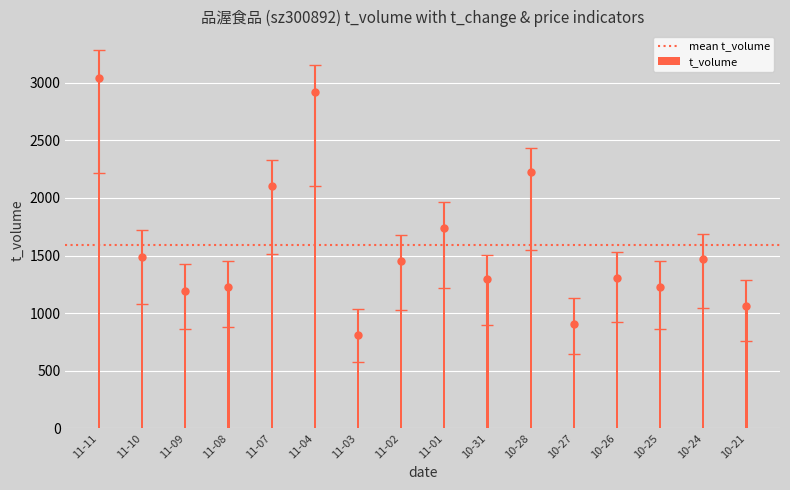

What is the sum of all t_volume values?

25459